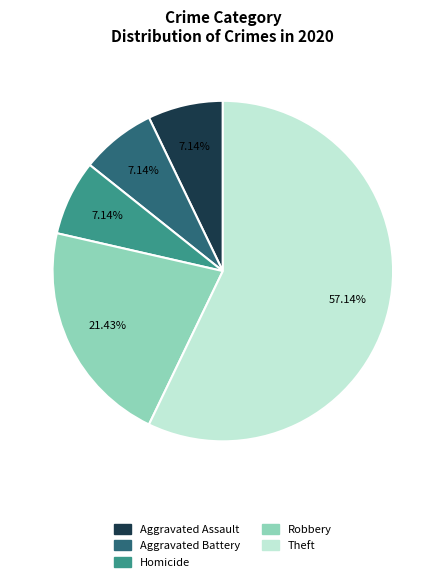

Which category has the biggest portion of the pie?

Theft